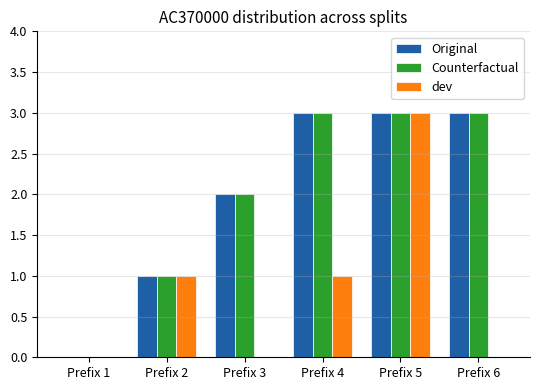

Reading left to right, extract all data points from this chart.

Original: Prefix 1=0	Prefix 2=1	Prefix 3=2	Prefix 4=3	Prefix 5=3	Prefix 6=3
Counterfactual: Prefix 1=0	Prefix 2=1	Prefix 3=2	Prefix 4=3	Prefix 5=3	Prefix 6=3
dev: Prefix 1=0	Prefix 2=1	Prefix 3=0	Prefix 4=1	Prefix 5=3	Prefix 6=0